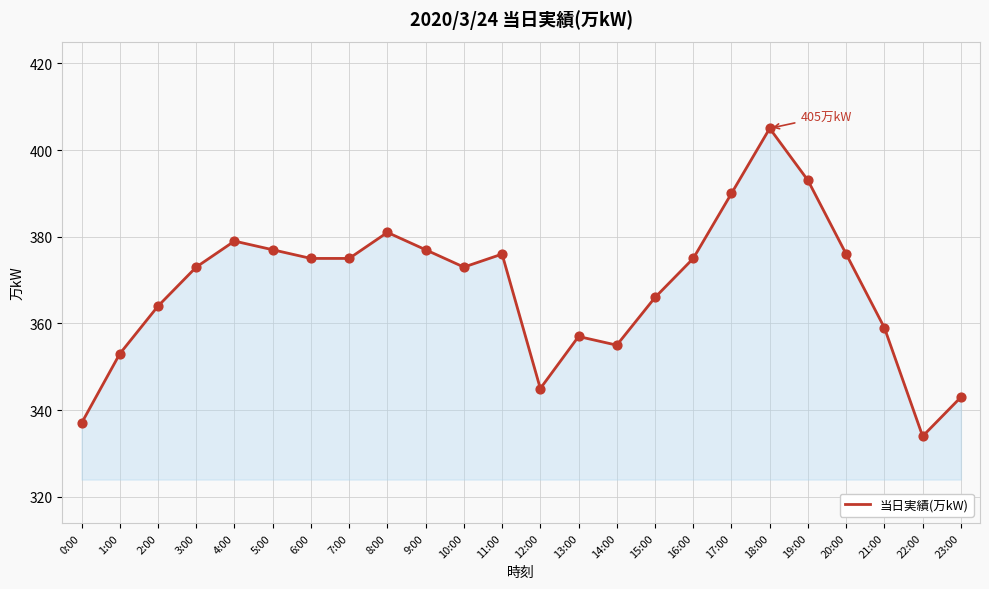

Between 0:00 and 19:00, which is larger?

19:00